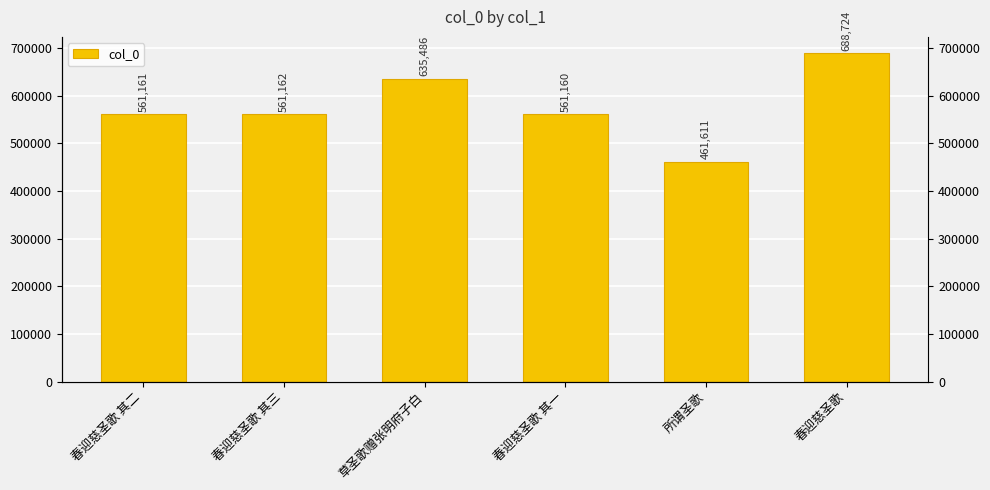

What is the sum of all values?

3469304